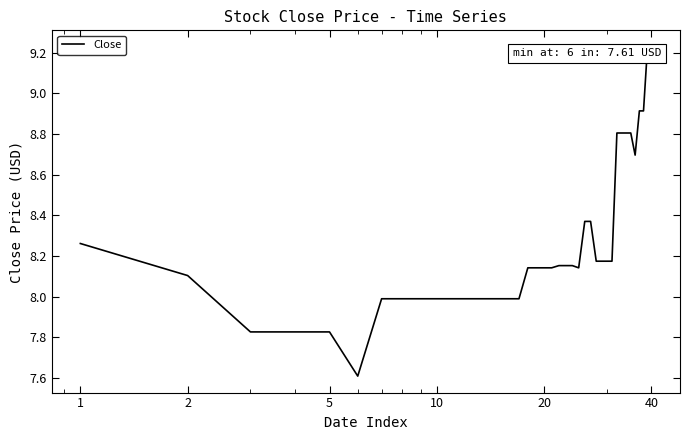

What is the difference between the maximum and minimum values?

1.6